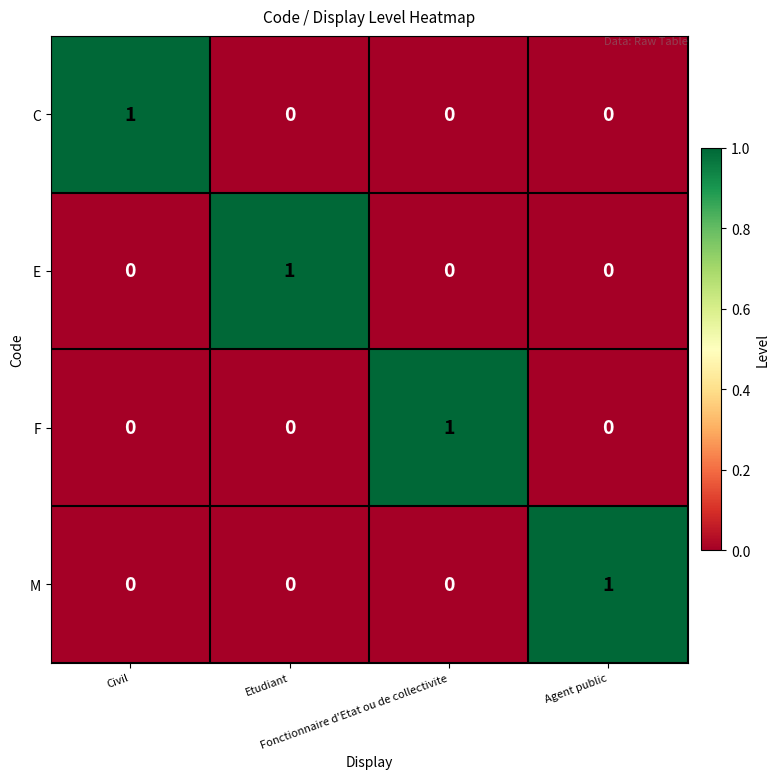

Count the E values in the range 0 to 1.

4